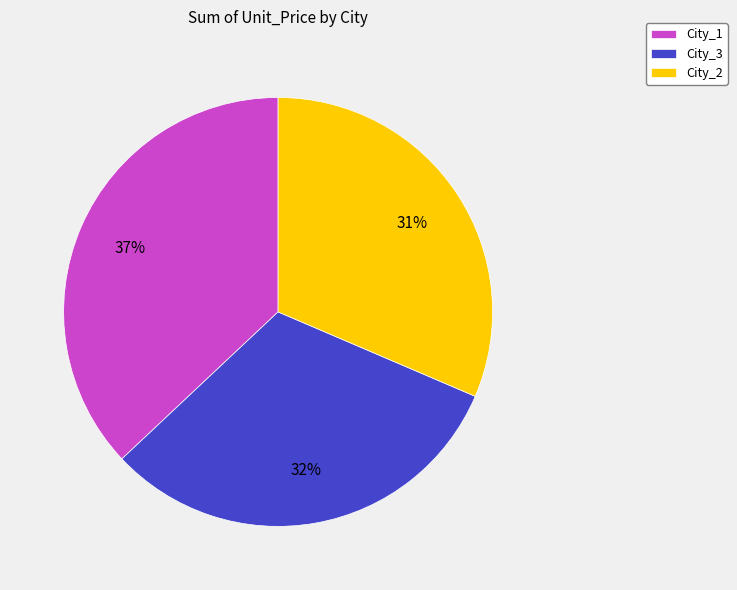

Does City_3 represent more than half of the total?

No